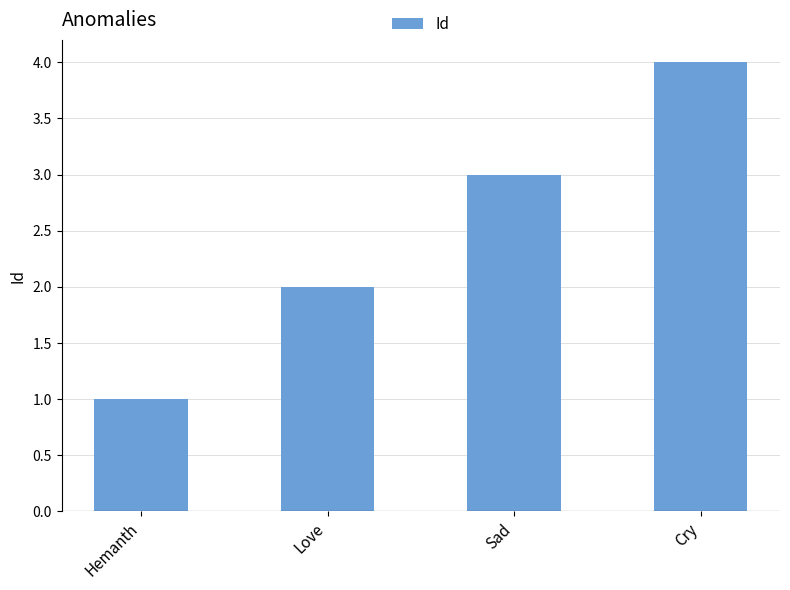

The value at Hemanth is 0. True or false?

False